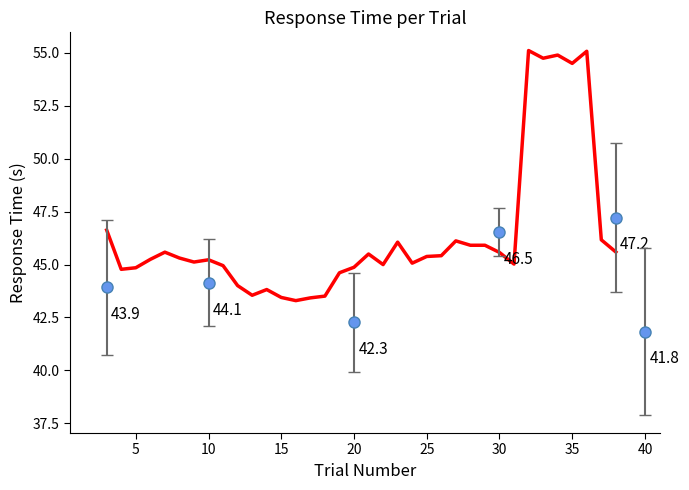

The chart shows a value of 16.4 at 16. True or false?

False